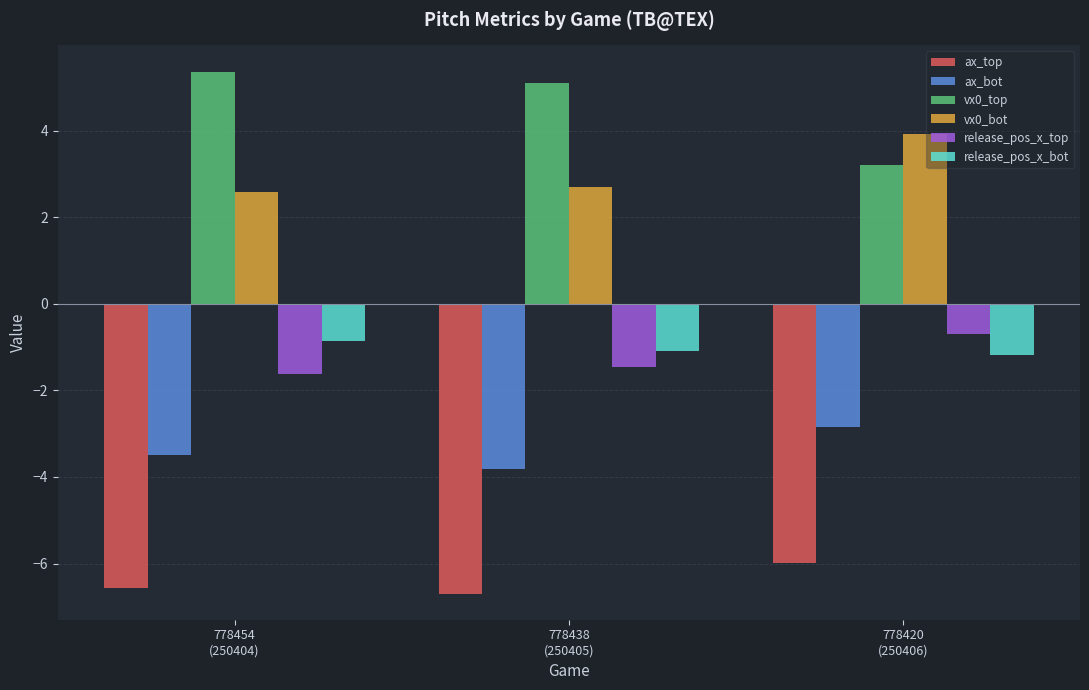

What is the difference between the maximum and second lowest values in the release_pos_x_bot series?

0.2